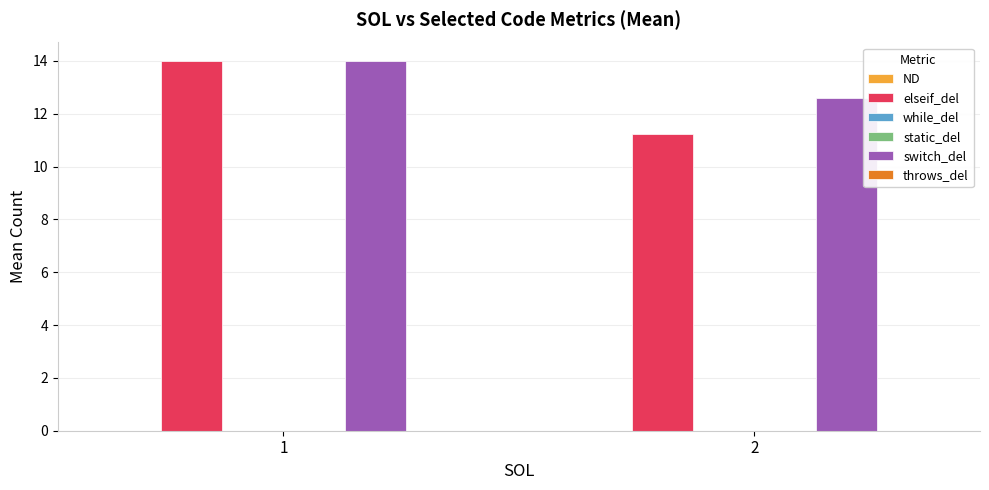

Rank the categories by throws_del value from lowest to highest.

1, 2